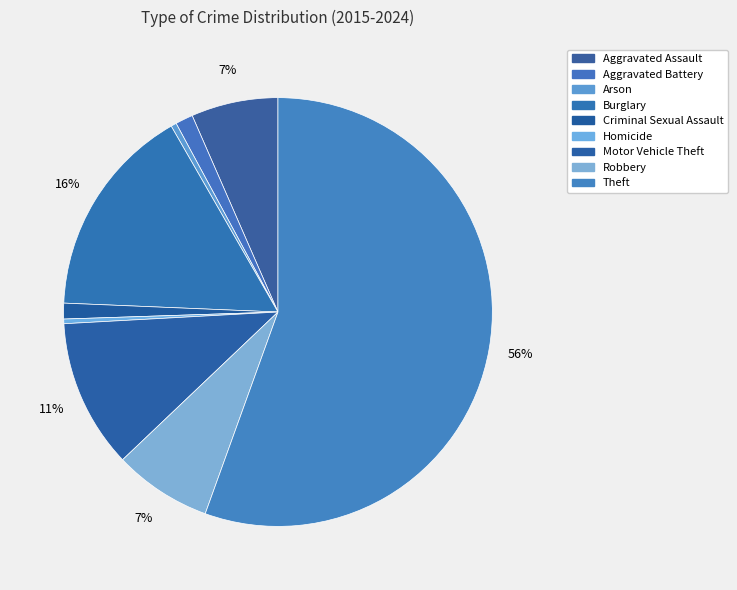

Which category has the biggest portion of the pie?

Theft